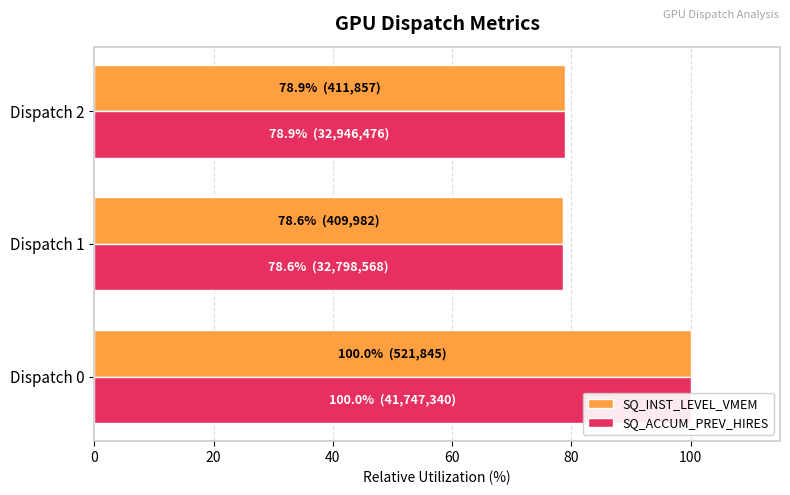

Which series has the widest spread of values?

SQ_INST_LEVEL_VMEM